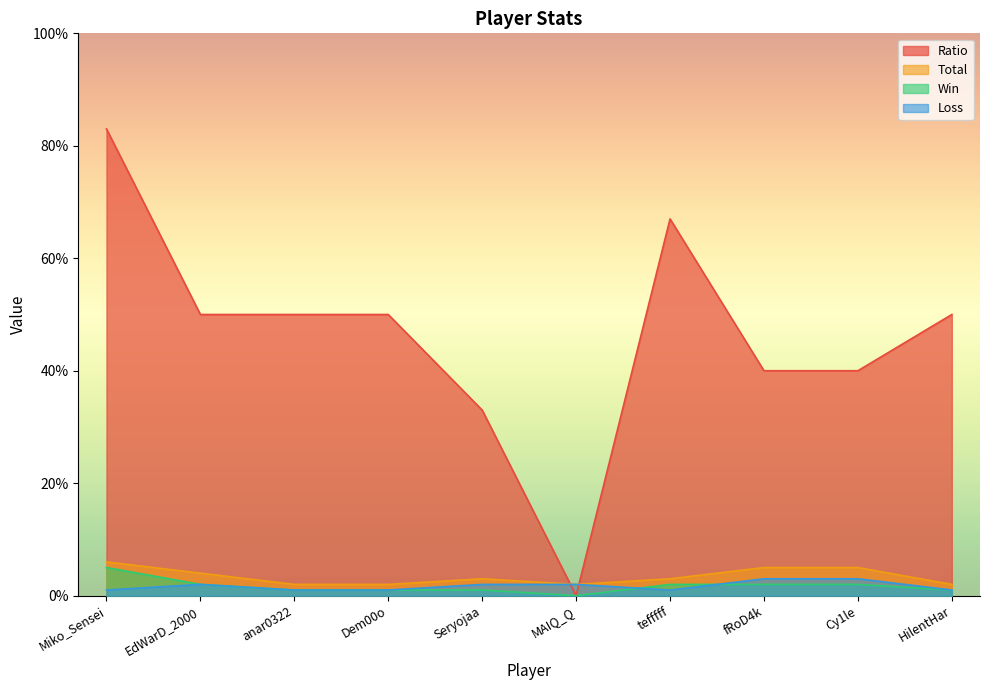

Count the Total values in the range 2 to 5.

9